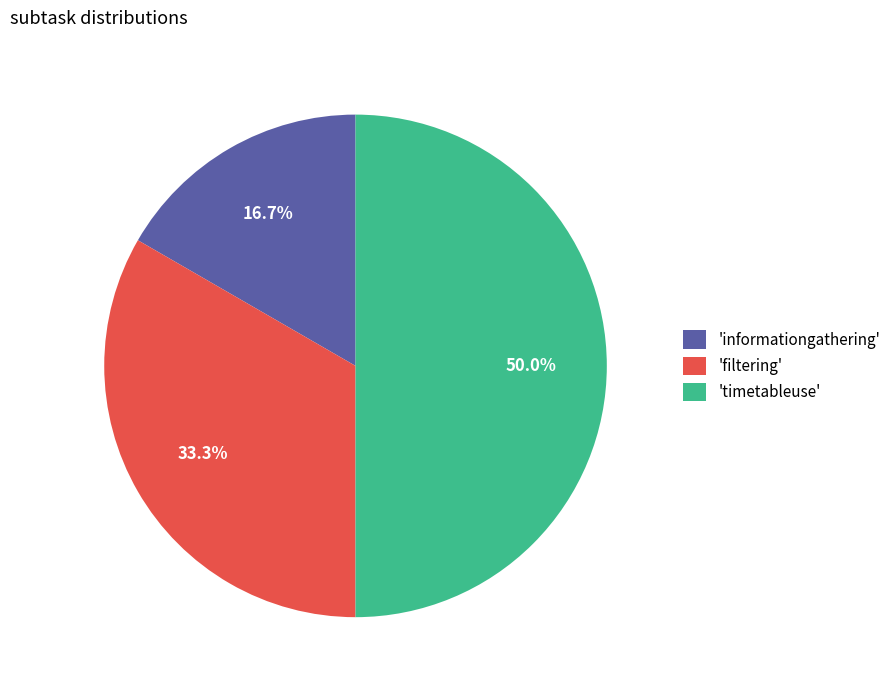

What is the ratio of the value at 'informationgathering' to the value at 'timetableuse'?

0.3